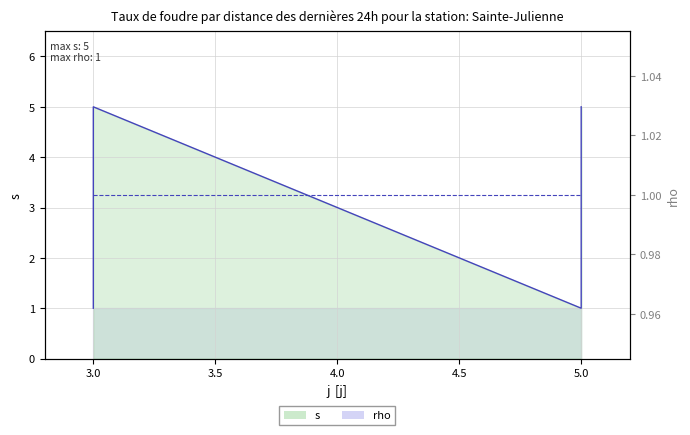

Rank the series at 5.0 from lowest to highest value.

rho line, s line